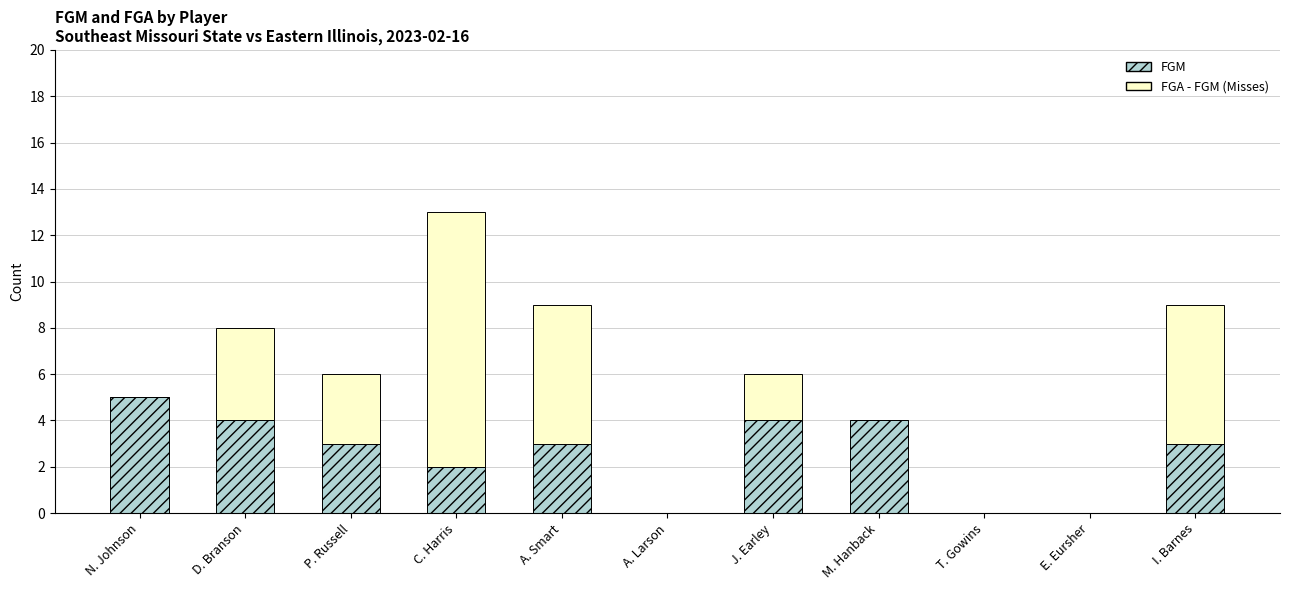

What is the sum of the FGM values at C. Harris and D. Branson?

6